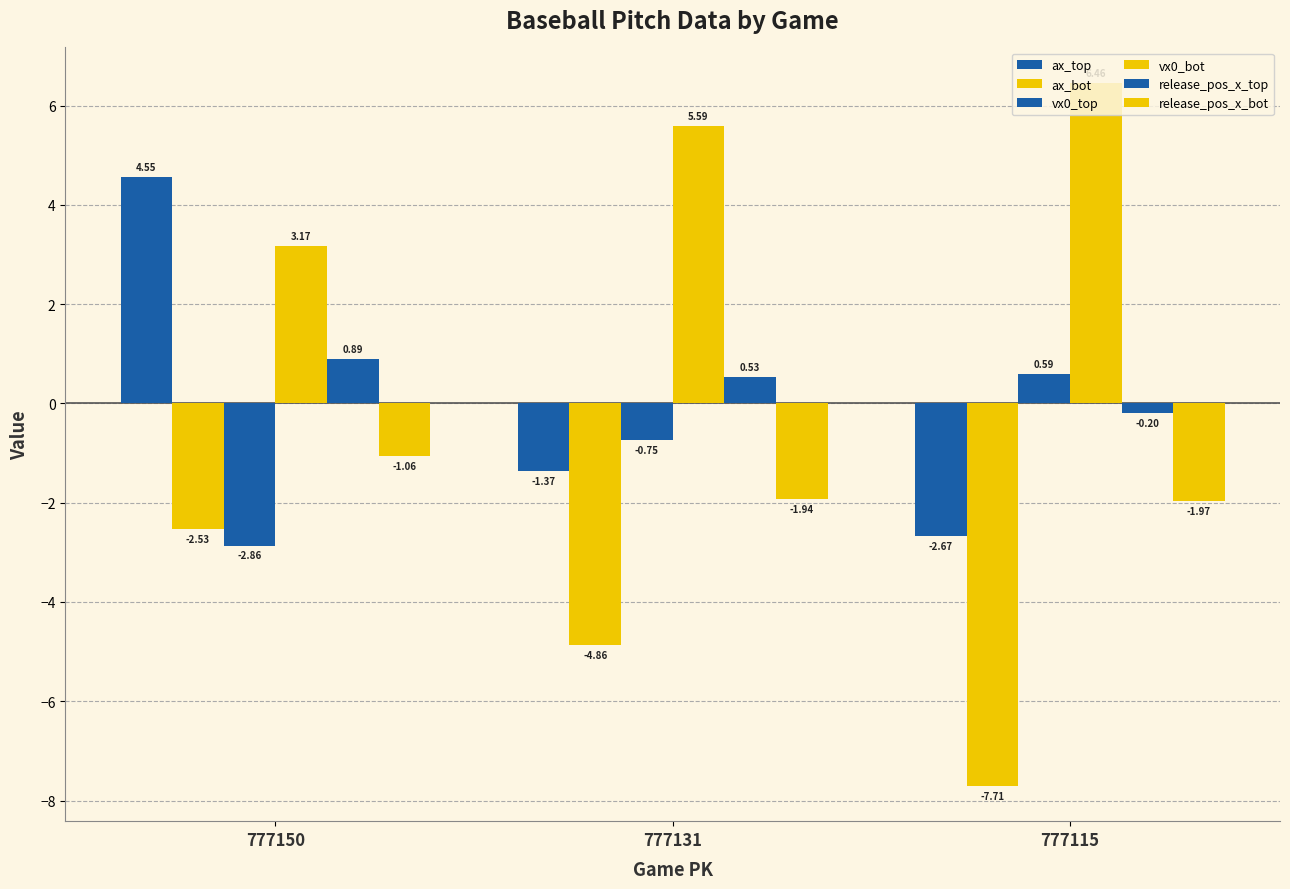

Which series has the largest total across all categories?

vx0_bot